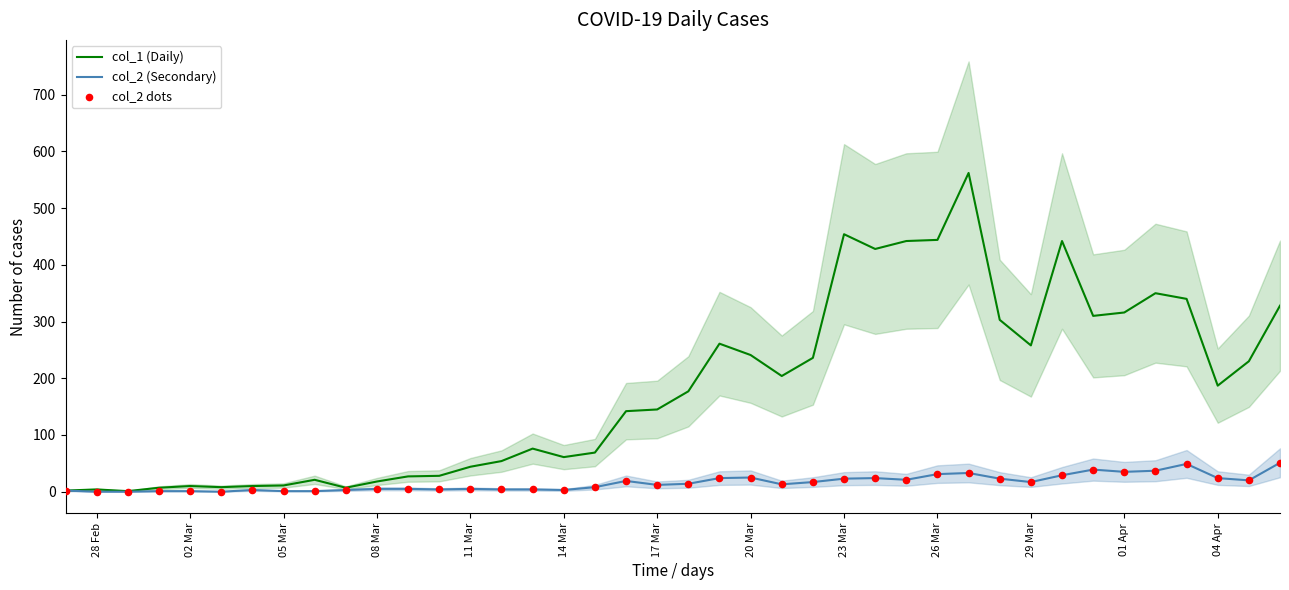

Which series contains the highest Y value?

col_1 (Daily)